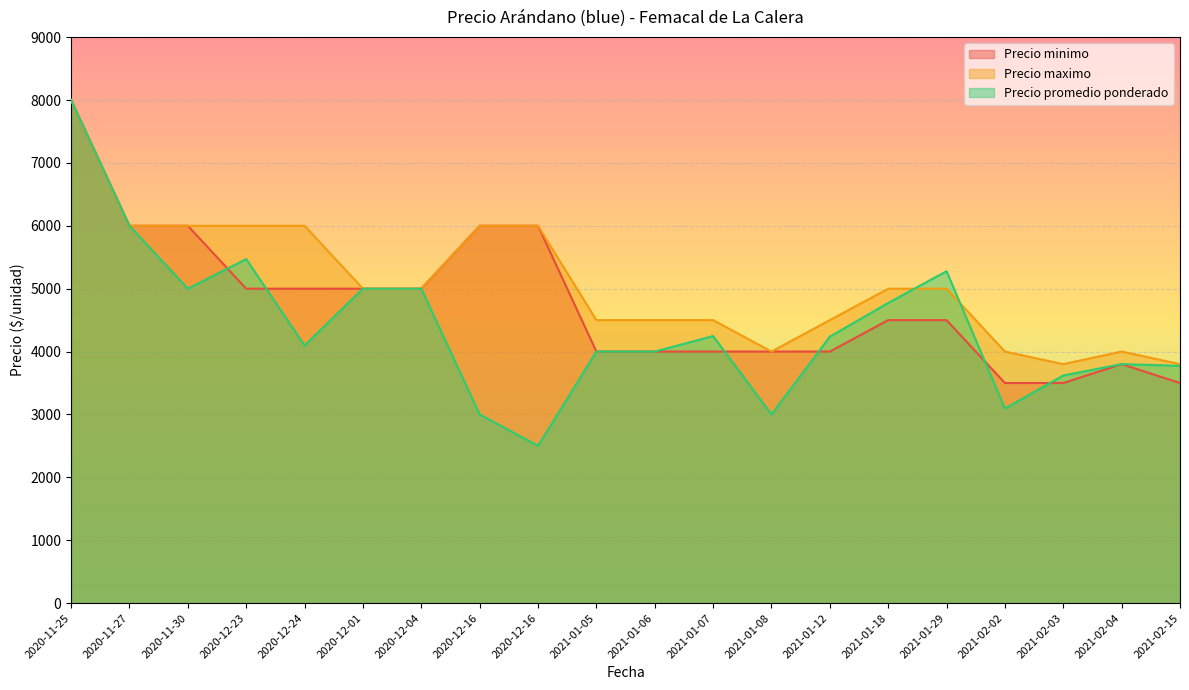

Rank the series by their maximum value, from highest to lowest.

Precio minimo, Precio maximo, Precio promedio ponderado